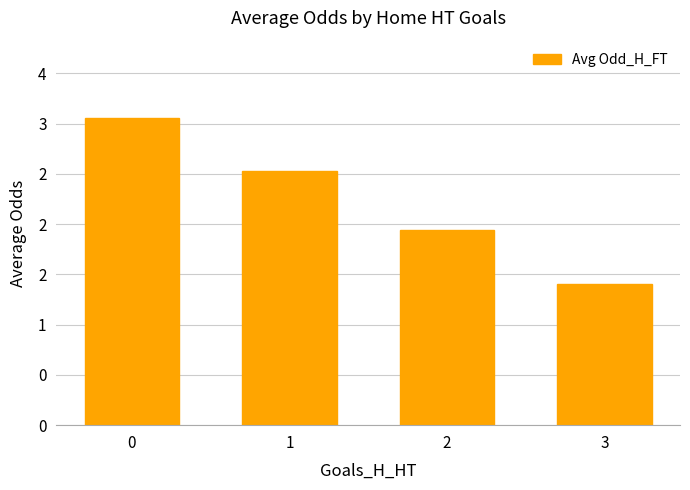

Are the bars horizontal?

No